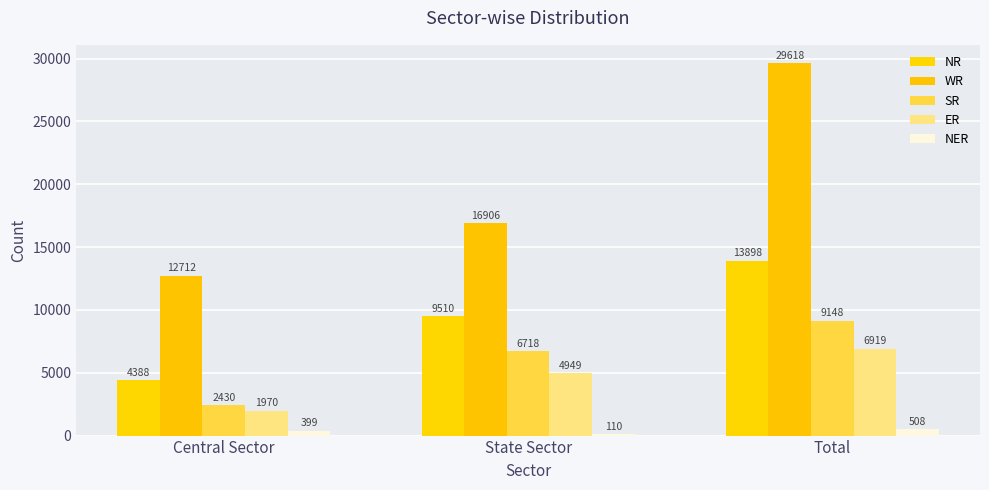

Read the ER value at Central Sector.

1970